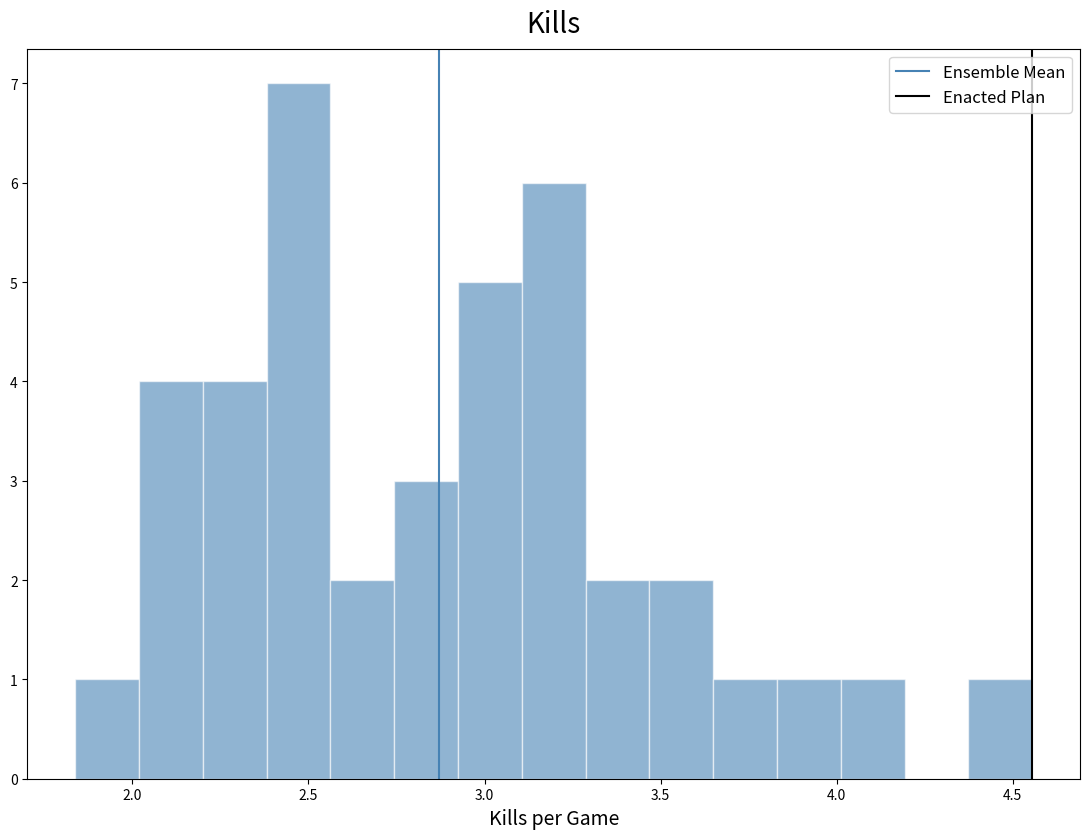

Around what value on the x-axis is the tallest bar? Give the approximate position of its centre, as read against the axis.

2.45